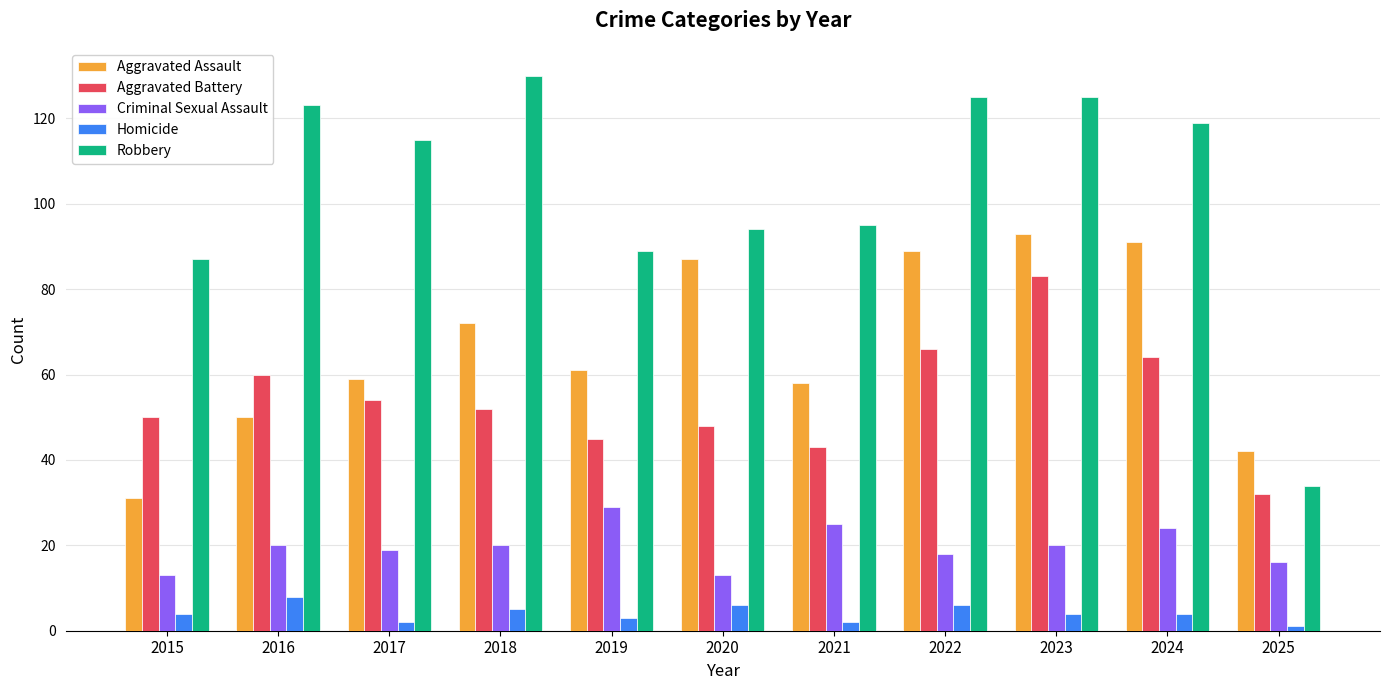

How many data points does each series have?

11